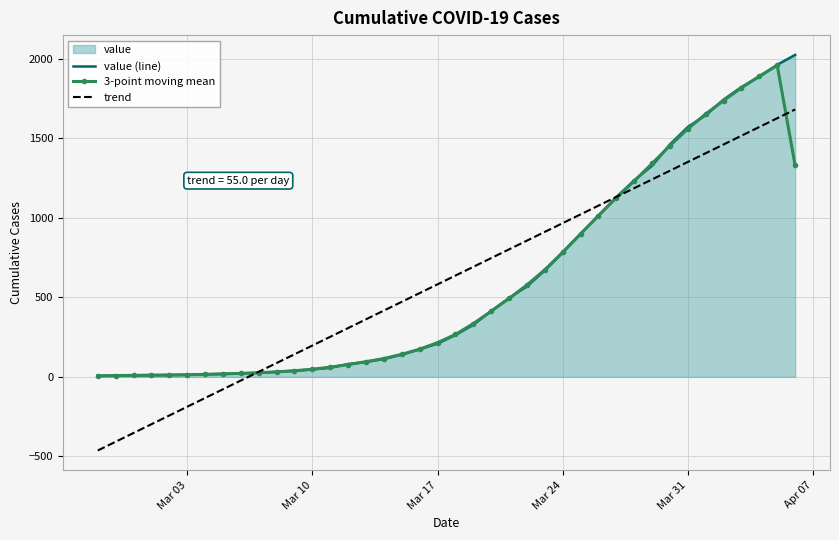

What is the highest value of the trend series?

1680.8